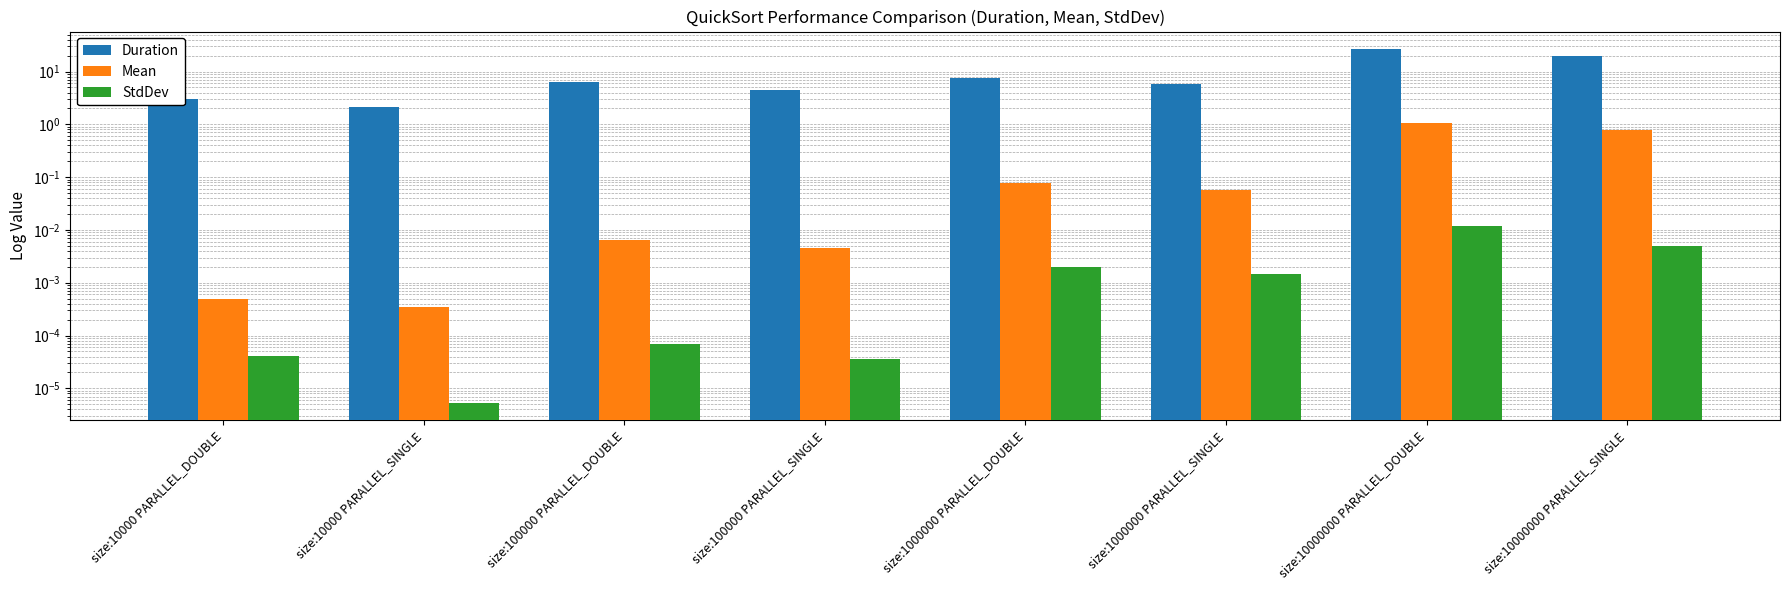

What is the average value of the Mean series?

0.2